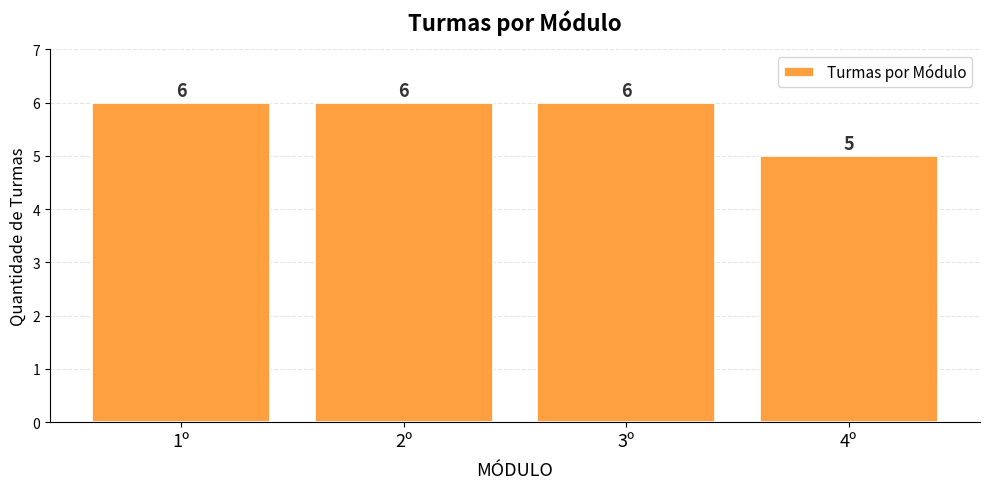

What is the smallest value displayed?

5